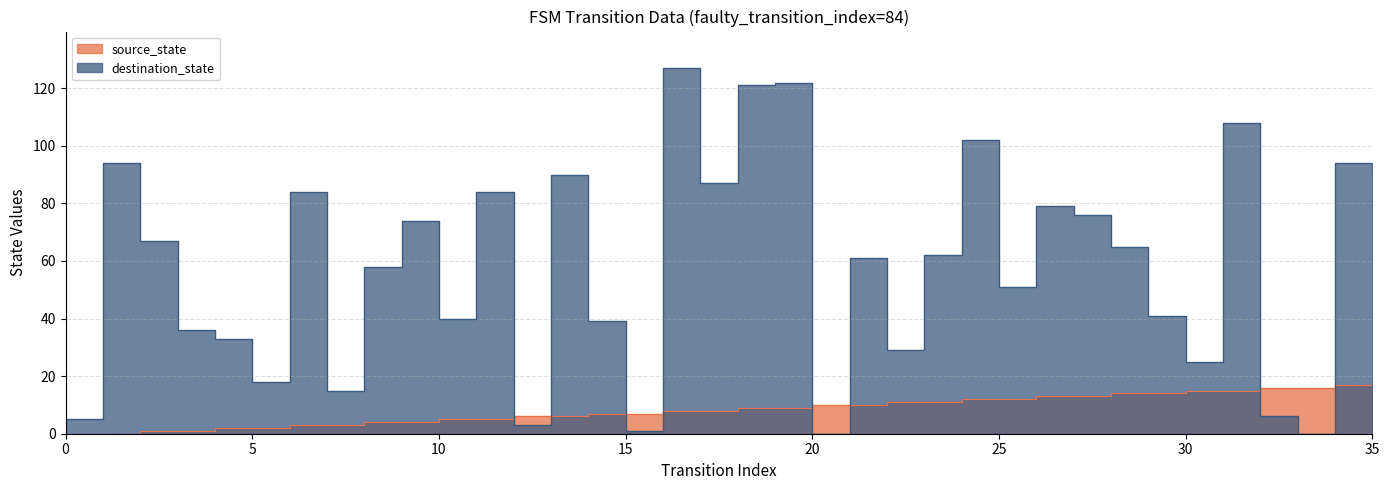

The destination_state series shows 102 at 24. True or false?

True